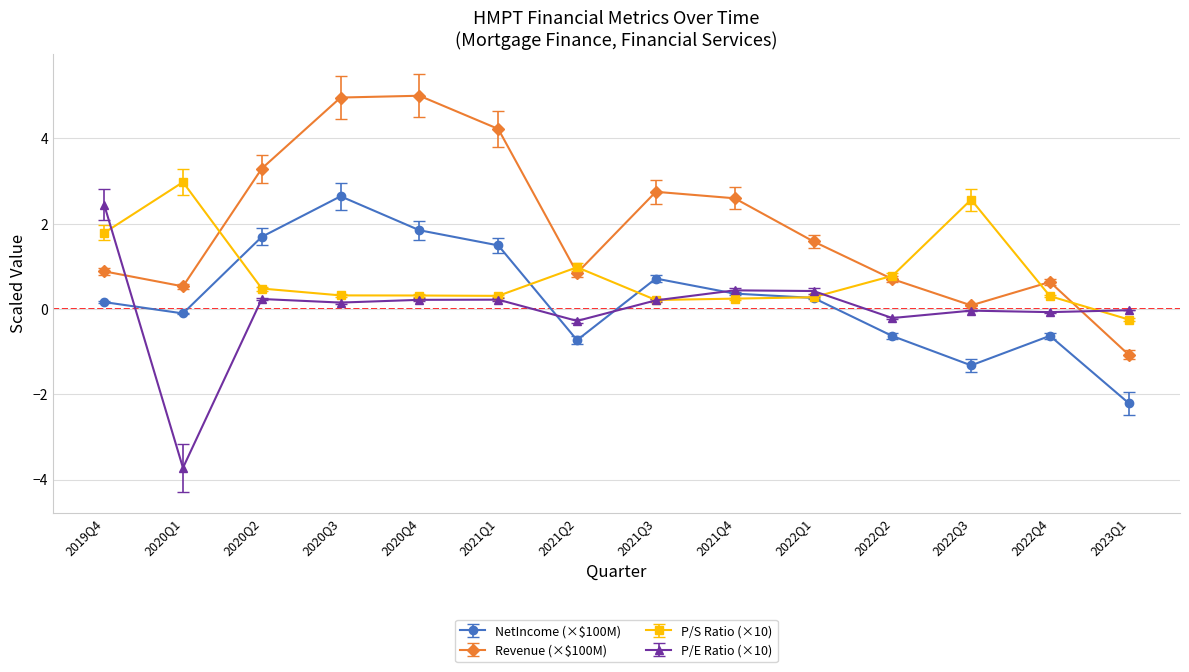

Which series has the largest total across all categories?

Revenue (×$100M)